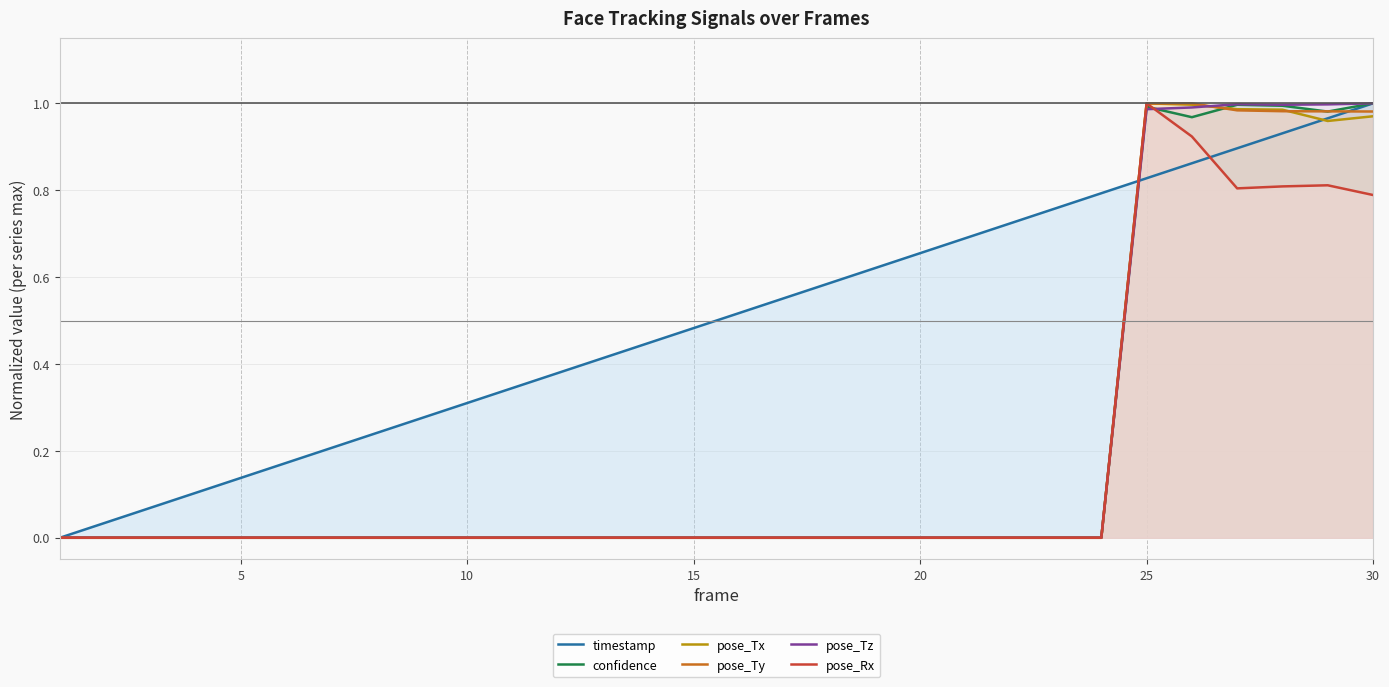

Which series has the largest total across all categories?

timestamp